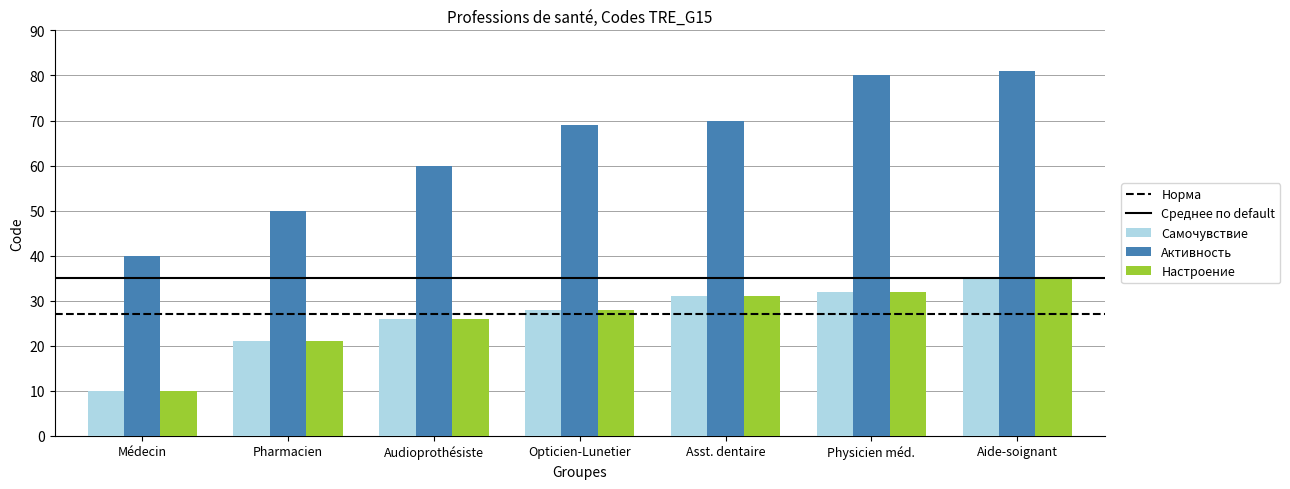

Is the value of Самочувствие at Audioprothésiste greater than the value of Активность at Audioprothésiste?

No